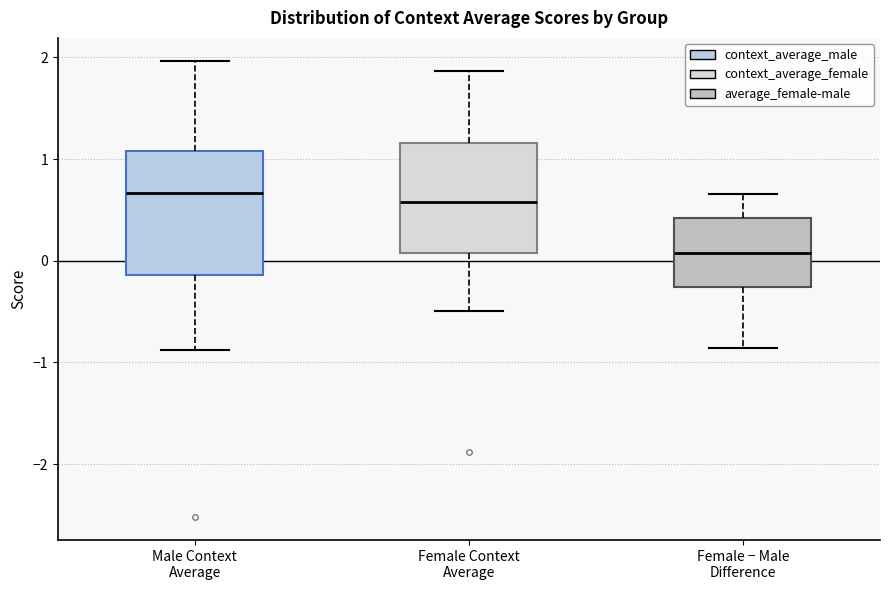

Reading left to right, transcribe this box plot: for each box, give where its median line is, the range the box spans, and where its two whiskers end, as read against the y-axis. The values are not printed on the chart, so give them approximately, as read against the axis.

Male Context Average: median 0.7, box -0.1 to 1.1, whiskers -0.9 to 2.0
Female Context Average: median 0.6, box 0.1 to 1.2, whiskers -0.5 to 1.9
Female − Male Difference: median 0.1, box -0.3 to 0.4, whiskers -0.9 to 0.7